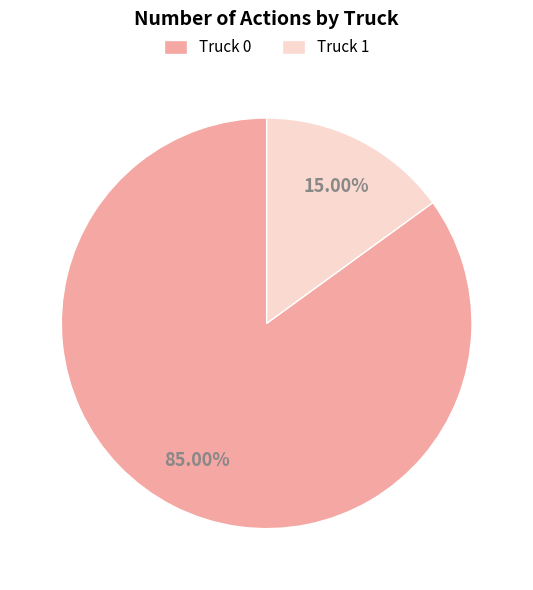

Which slice represents more than half of the pie?

Truck 0